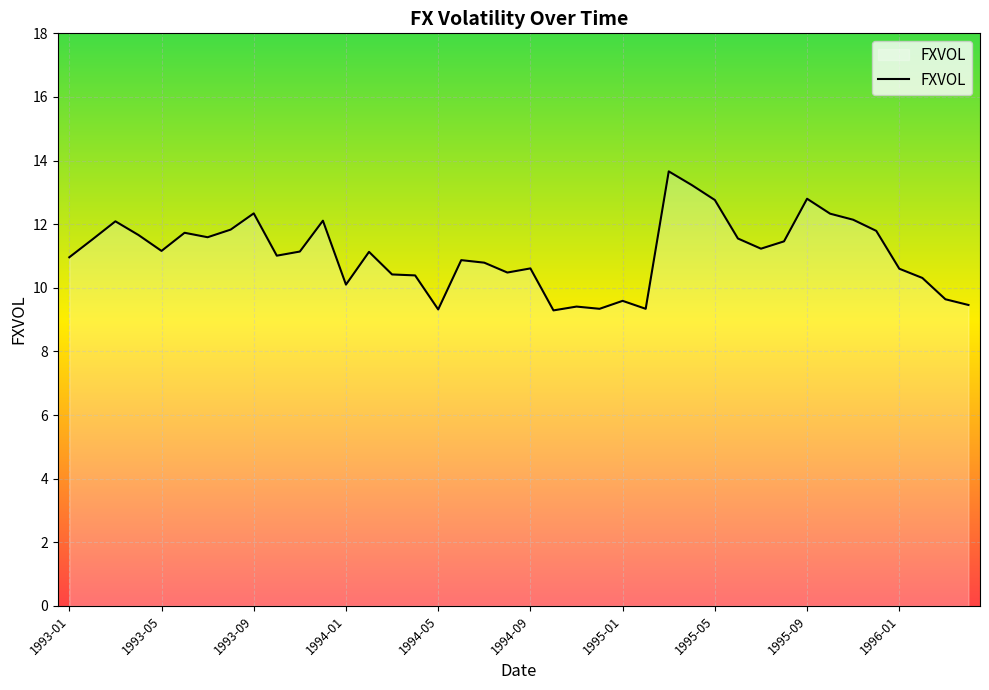

Count the number of categories in the chart.

40